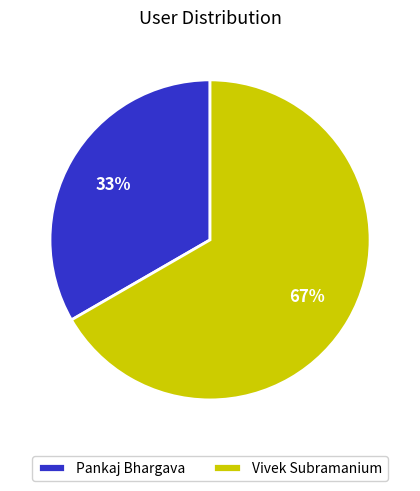

Does Vivek Subramanium account for over 50% of the chart?

Yes